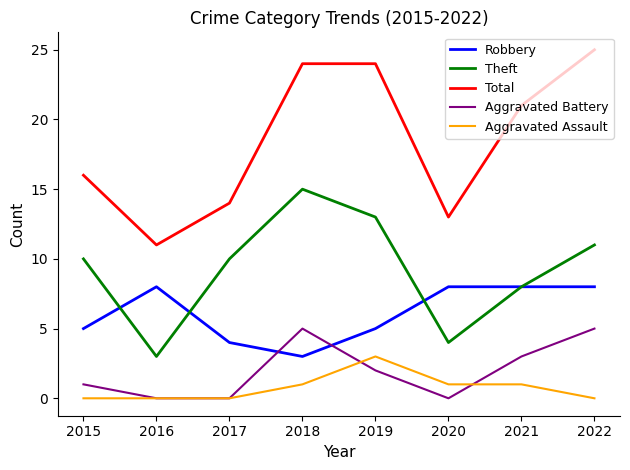

How many interior local peaks does the Theft series have?

1